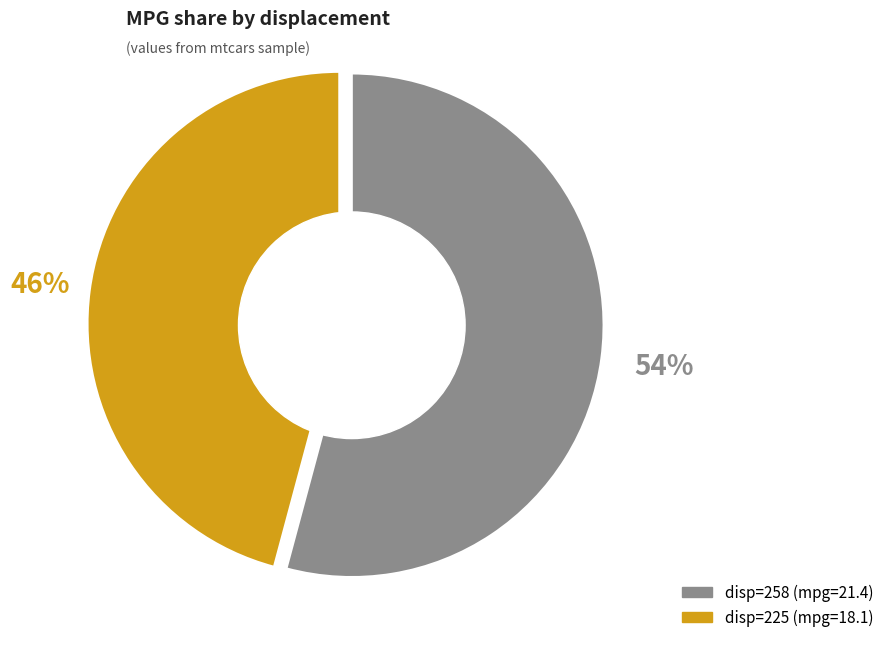

Does any single category account for the majority?

Yes